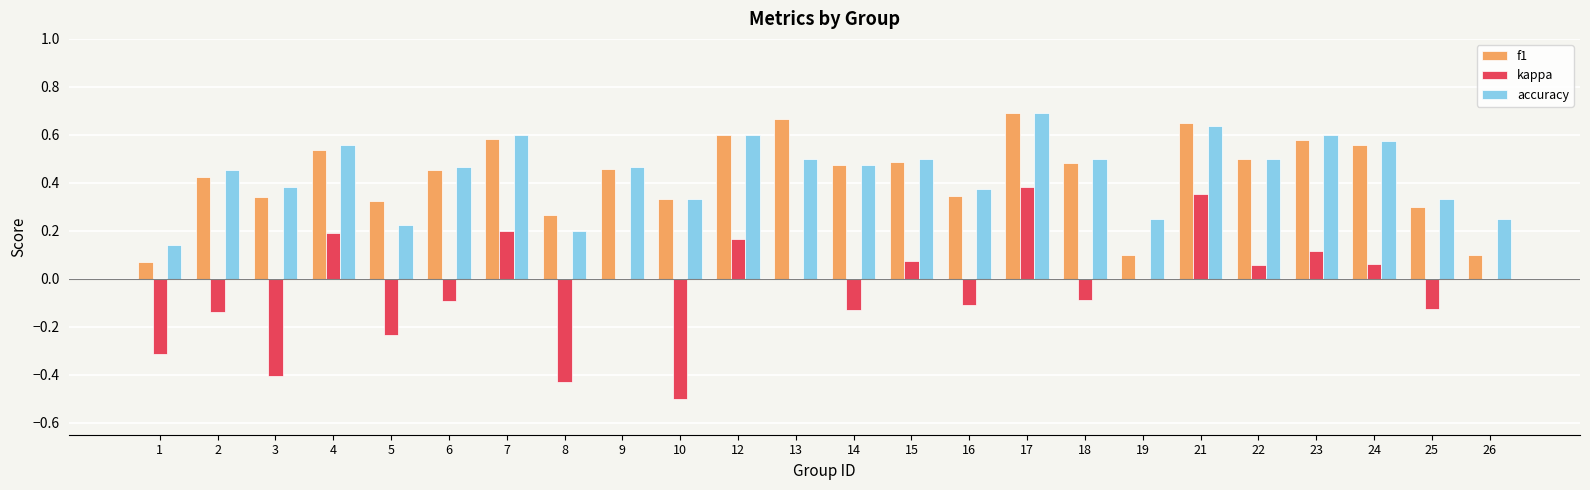

Are the bars horizontal?

No